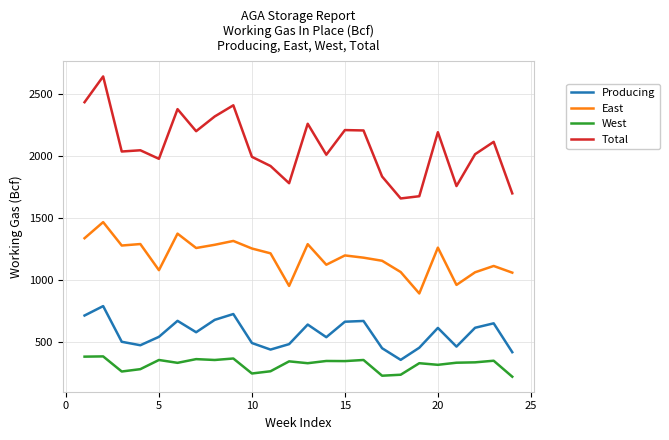

In Producing, how many points are lower than both neighbors (excluding endpoints)?

6